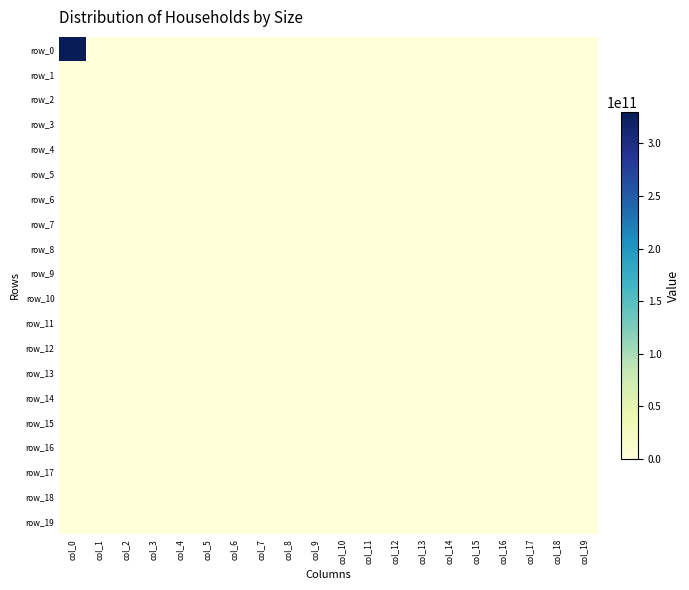

Reading left to right, transcribe all the data shown in this chart.

row_0: col_0=330000000000	col_1=0	col_2=0	col_3=0	col_4=0	col_5=0	col_6=0	col_7=0	col_8=0	col_9=0	col_10=0	col_11=0	col_12=0	col_13=0	col_14=0	col_15=0	col_16=0	col_17=0	col_18=0	col_19=0
row_1: col_0=0	col_1=0	col_2=0	col_3=0	col_4=0	col_5=0	col_6=0	col_7=0	col_8=0	col_9=0	col_10=0	col_11=0	col_12=0	col_13=0	col_14=0	col_15=0	col_16=0	col_17=0	col_18=0	col_19=0
row_2: col_0=0	col_1=0	col_2=0	col_3=0	col_4=0	col_5=0	col_6=0	col_7=0	col_8=0	col_9=0	col_10=0	col_11=0	col_12=0	col_13=0	col_14=0	col_15=0	col_16=0	col_17=0	col_18=0	col_19=0
row_3: col_0=0	col_1=0	col_2=0	col_3=0	col_4=0	col_5=0	col_6=0	col_7=0	col_8=0	col_9=0	col_10=0	col_11=0	col_12=0	col_13=0	col_14=0	col_15=0	col_16=0	col_17=0	col_18=0	col_19=0
row_4: col_0=0	col_1=0	col_2=0	col_3=0	col_4=0	col_5=0	col_6=0	col_7=0	col_8=0	col_9=0	col_10=0	col_11=0	col_12=0	col_13=0	col_14=0	col_15=0	col_16=0	col_17=0	col_18=0	col_19=0
row_5: col_0=0	col_1=0	col_2=0	col_3=0	col_4=0	col_5=0	col_6=0	col_7=0	col_8=0	col_9=0	col_10=0	col_11=0	col_12=0	col_13=0	col_14=0	col_15=0	col_16=0	col_17=0	col_18=0	col_19=0
row_6: col_0=0	col_1=0	col_2=0	col_3=0	col_4=0	col_5=0	col_6=0	col_7=0	col_8=0	col_9=0	col_10=0	col_11=0	col_12=0	col_13=0	col_14=0	col_15=0	col_16=0	col_17=0	col_18=0	col_19=0
row_7: col_0=0	col_1=0	col_2=0	col_3=0	col_4=0	col_5=0	col_6=0	col_7=0	col_8=0	col_9=0	col_10=0	col_11=0	col_12=0	col_13=0	col_14=0	col_15=0	col_16=0	col_17=0	col_18=0	col_19=0
row_8: col_0=0	col_1=0	col_2=0	col_3=0	col_4=0	col_5=0	col_6=0	col_7=0	col_8=0	col_9=0	col_10=0	col_11=0	col_12=0	col_13=0	col_14=0	col_15=0	col_16=0	col_17=0	col_18=0	col_19=0
row_9: col_0=0	col_1=0	col_2=0	col_3=0	col_4=0	col_5=0	col_6=0	col_7=0	col_8=0	col_9=0	col_10=0	col_11=0	col_12=0	col_13=0	col_14=0	col_15=0	col_16=0	col_17=0	col_18=0	col_19=0
row_10: col_0=0	col_1=0	col_2=0	col_3=0	col_4=0	col_5=0	col_6=0	col_7=0	col_8=0	col_9=0	col_10=0	col_11=0	col_12=0	col_13=0	col_14=0	col_15=0	col_16=0	col_17=0	col_18=0	col_19=0
row_11: col_0=0	col_1=0	col_2=0	col_3=0	col_4=0	col_5=0	col_6=0	col_7=0	col_8=0	col_9=0	col_10=0	col_11=0	col_12=0	col_13=0	col_14=0	col_15=0	col_16=0	col_17=0	col_18=0	col_19=0
row_12: col_0=0	col_1=0	col_2=0	col_3=0	col_4=0	col_5=0	col_6=0	col_7=0	col_8=0	col_9=0	col_10=0	col_11=0	col_12=0	col_13=0	col_14=0	col_15=0	col_16=0	col_17=0	col_18=0	col_19=0
row_13: col_0=0	col_1=0	col_2=0	col_3=0	col_4=0	col_5=0	col_6=0	col_7=0	col_8=0	col_9=0	col_10=0	col_11=0	col_12=0	col_13=0	col_14=0	col_15=0	col_16=0	col_17=0	col_18=0	col_19=0
row_14: col_0=0	col_1=0	col_2=0	col_3=0	col_4=0	col_5=0	col_6=0	col_7=0	col_8=0	col_9=0	col_10=0	col_11=0	col_12=0	col_13=0	col_14=0	col_15=0	col_16=0	col_17=0	col_18=0	col_19=0
row_15: col_0=0	col_1=0	col_2=0	col_3=0	col_4=0	col_5=0	col_6=0	col_7=0	col_8=0	col_9=0	col_10=0	col_11=0	col_12=0	col_13=0	col_14=0	col_15=0	col_16=0	col_17=0	col_18=0	col_19=0
row_16: col_0=0	col_1=0	col_2=0	col_3=0	col_4=0	col_5=0	col_6=0	col_7=0	col_8=0	col_9=0	col_10=0	col_11=0	col_12=0	col_13=0	col_14=0	col_15=0	col_16=0	col_17=0	col_18=0	col_19=0
row_17: col_0=0	col_1=0	col_2=0	col_3=0	col_4=0	col_5=0	col_6=0	col_7=0	col_8=0	col_9=0	col_10=0	col_11=0	col_12=0	col_13=0	col_14=0	col_15=0	col_16=0	col_17=0	col_18=0	col_19=0
row_18: col_0=0	col_1=0	col_2=0	col_3=0	col_4=0	col_5=0	col_6=0	col_7=0	col_8=0	col_9=0	col_10=0	col_11=0	col_12=0	col_13=0	col_14=0	col_15=0	col_16=0	col_17=0	col_18=0	col_19=0
row_19: col_0=0	col_1=0	col_2=0	col_3=0	col_4=0	col_5=0	col_6=0	col_7=0	col_8=0	col_9=0	col_10=0	col_11=0	col_12=0	col_13=0	col_14=0	col_15=0	col_16=0	col_17=0	col_18=0	col_19=0